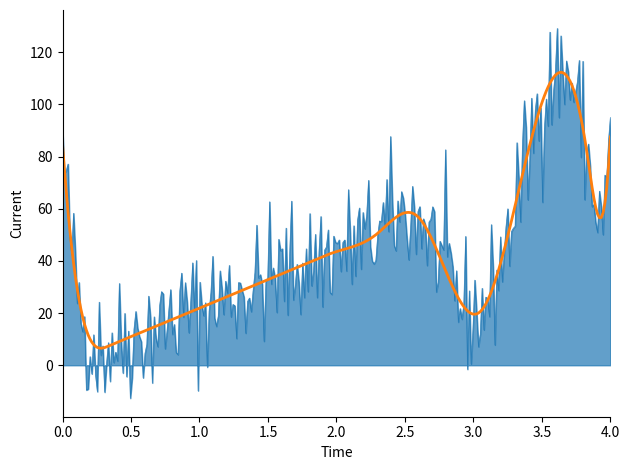

What is the smallest value displayed?

-12.6